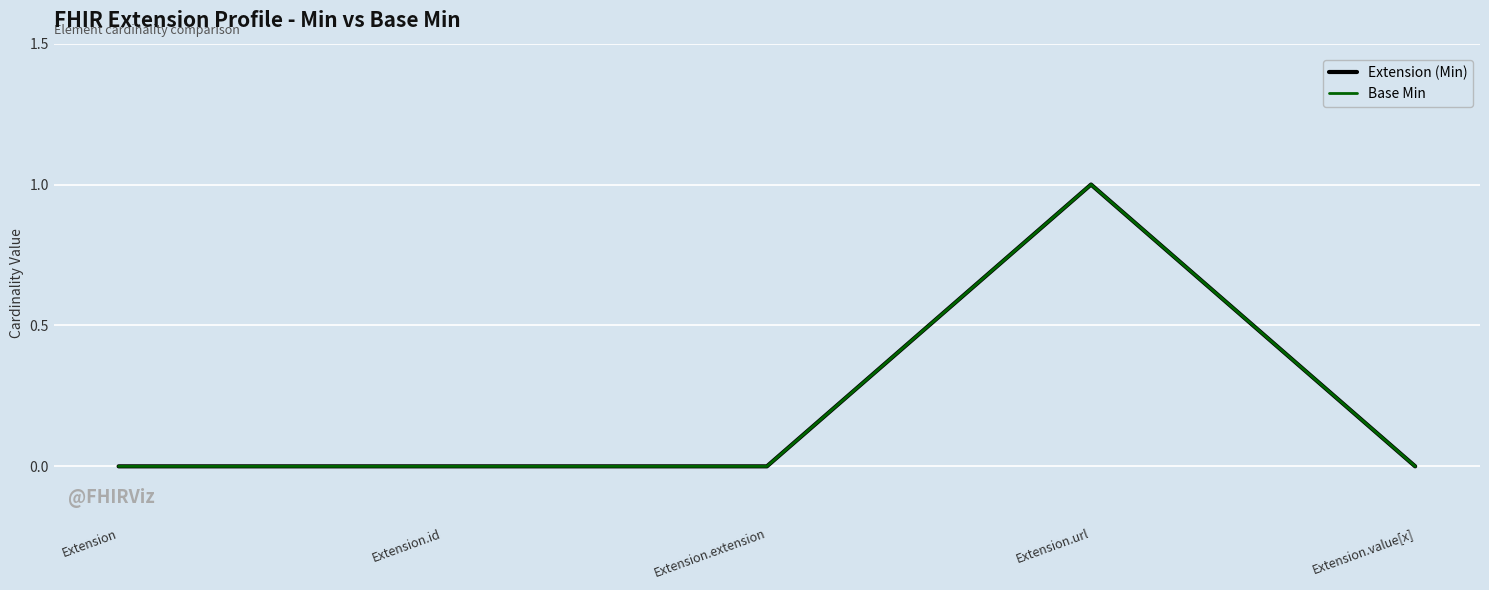

Rank the categories by Base Min value from highest to lowest.

Extension.url, Extension, Extension.id, Extension.extension, Extension.value[x]